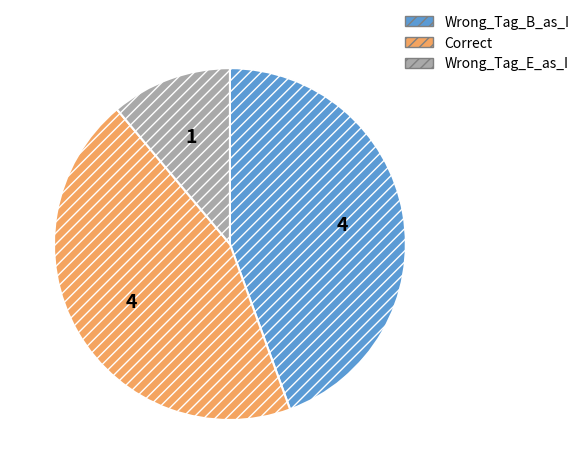

The Wrong_Tag_B_as_I slice represents 31% of the pie. True or false?

False